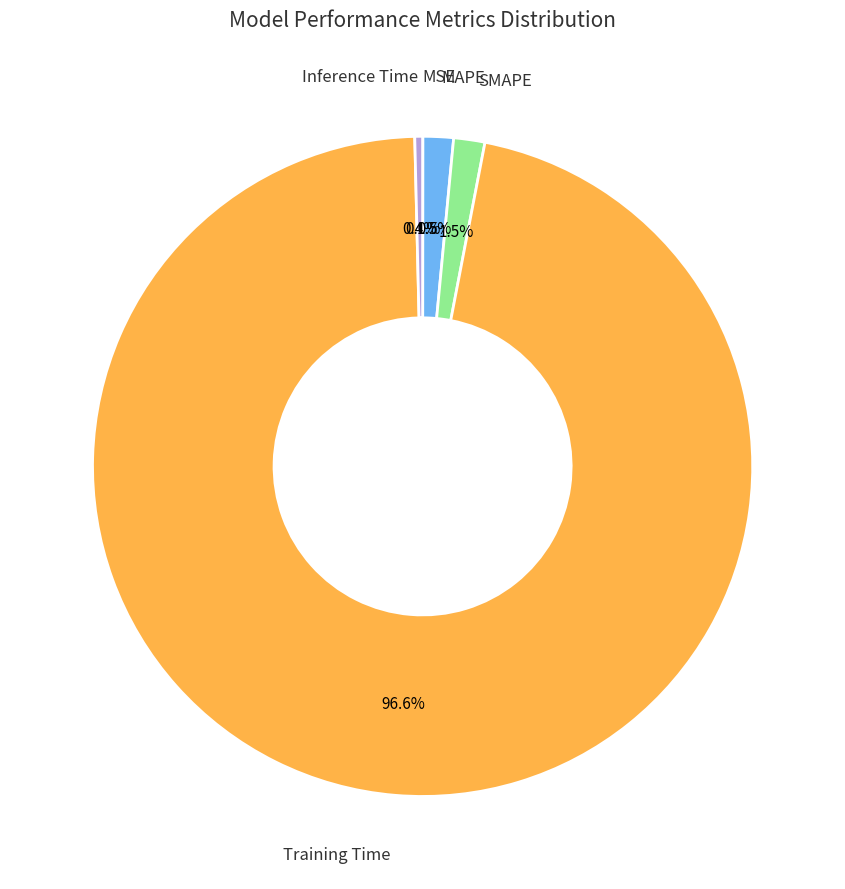

To the nearest percent, what is the difference between the largest and smallest slice percentages?

97%